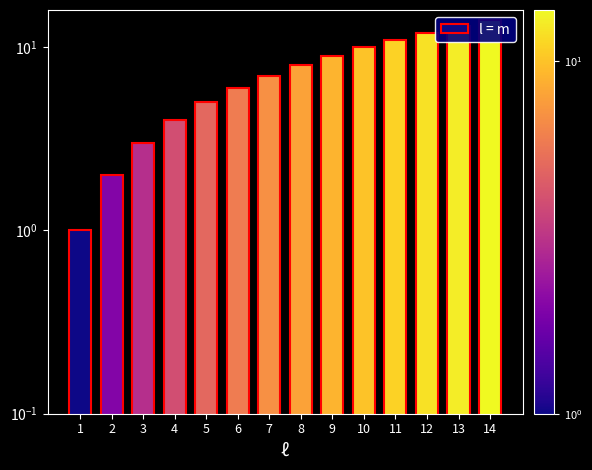

What is the sum of the values at 6 and 4?

10